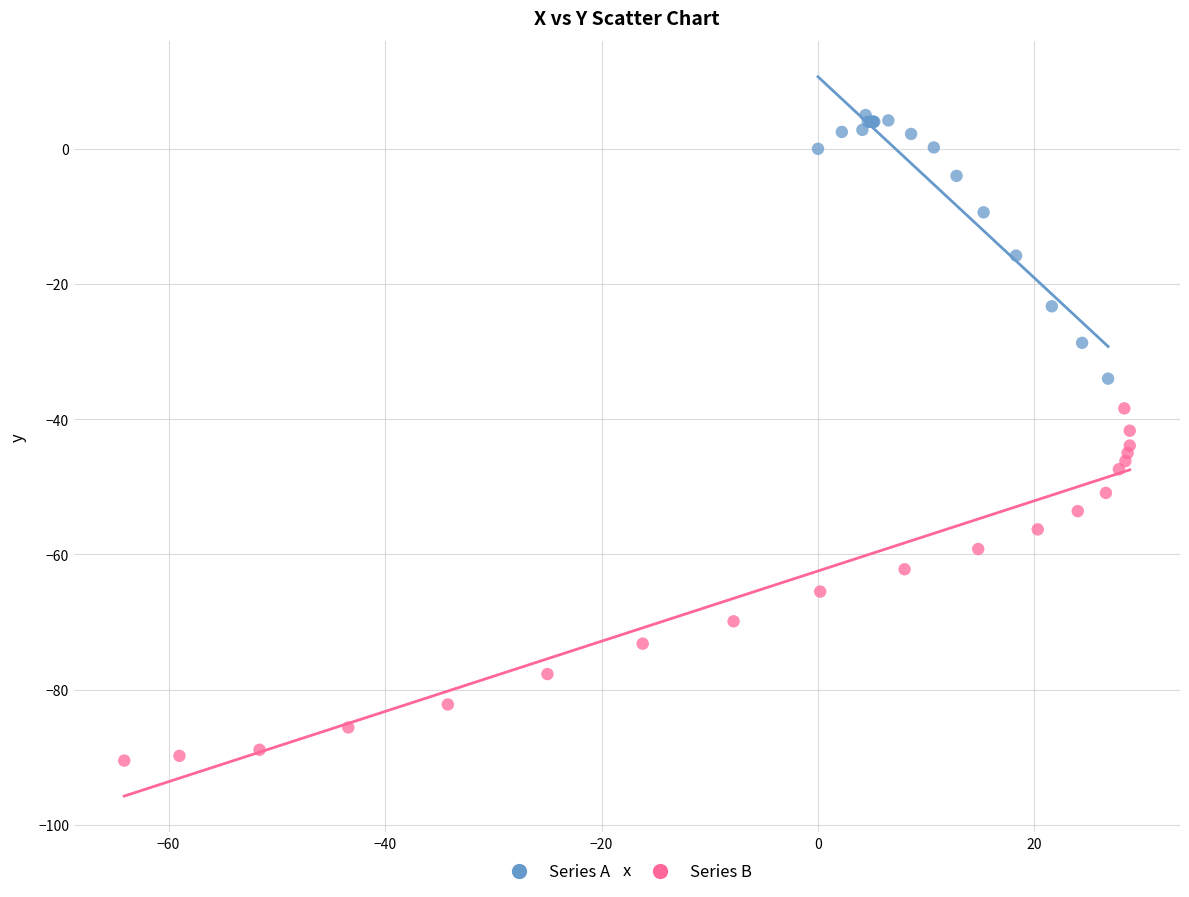

Which series reaches the minimum Y coordinate?

Series B